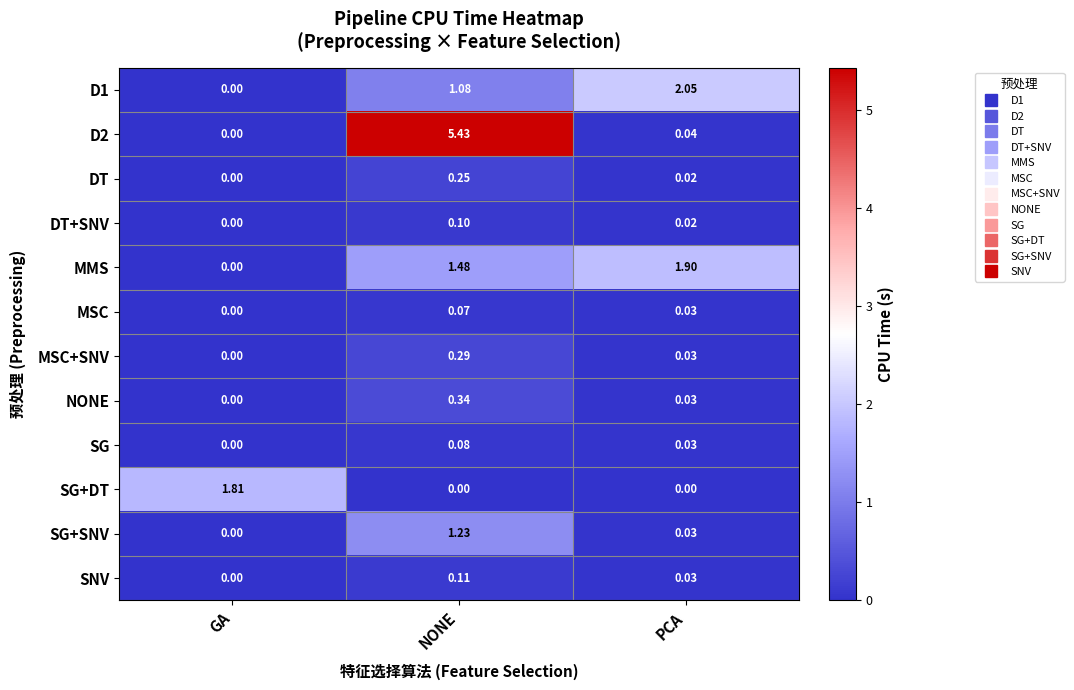

Between GA and NONE, which series saw the biggest shift?

row_1